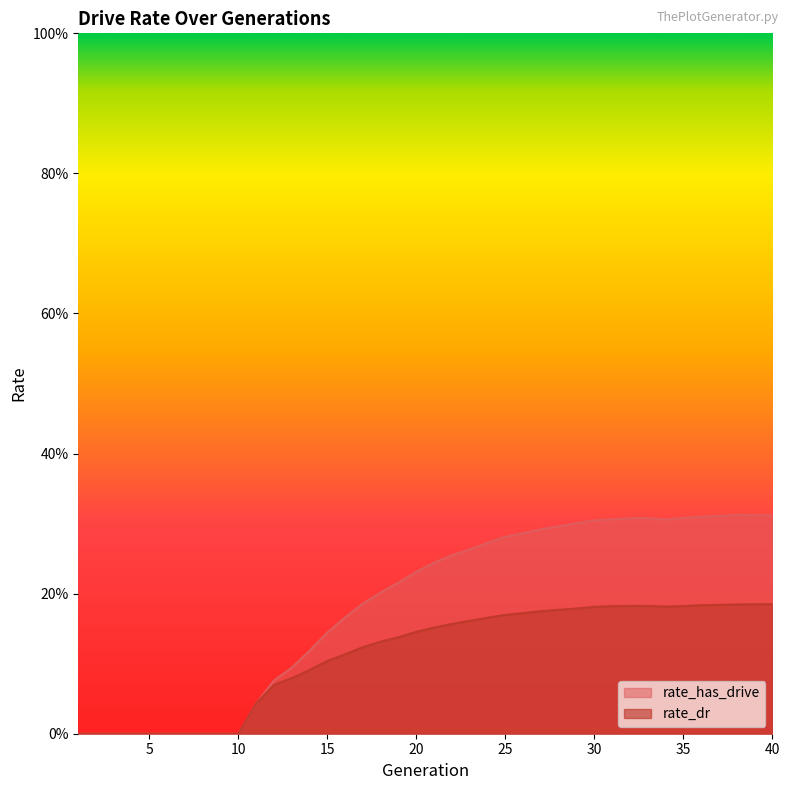

What is the maximum value for rate_dr?

0.2